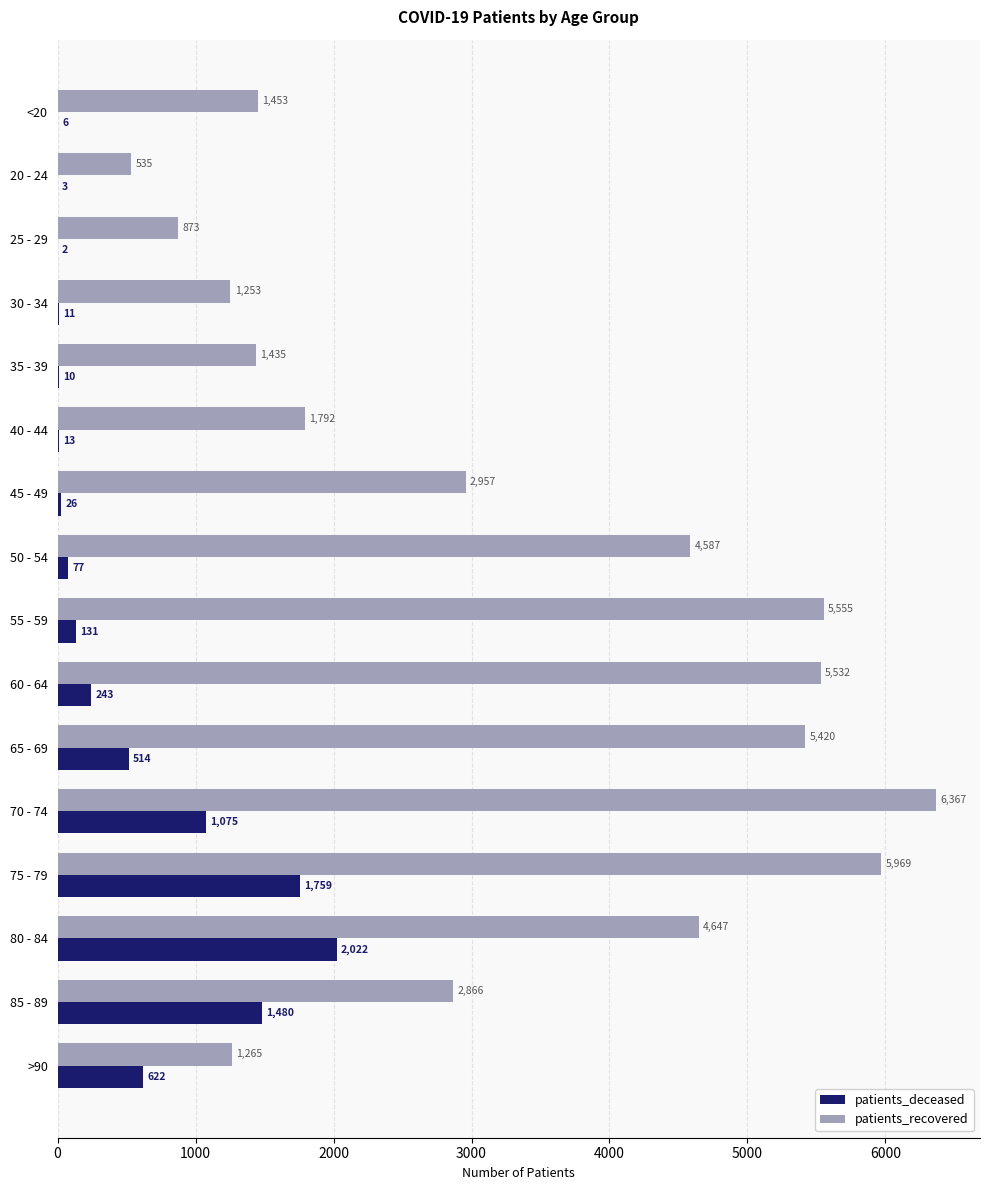

What is the sum of the patients_deceased values at 60 - 64 and 45 - 49?

269